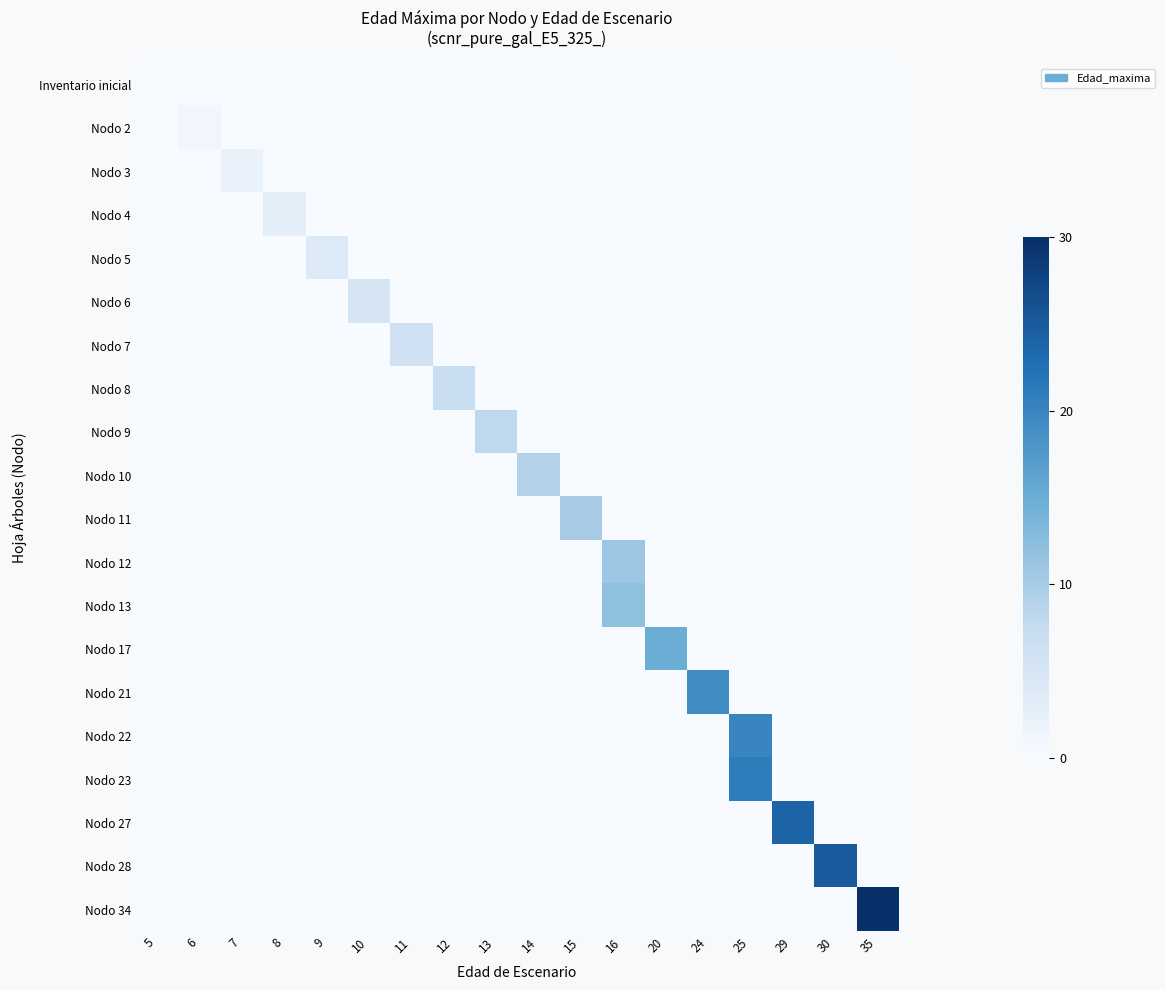

Which series has the largest total across all categories?

Nodo 34